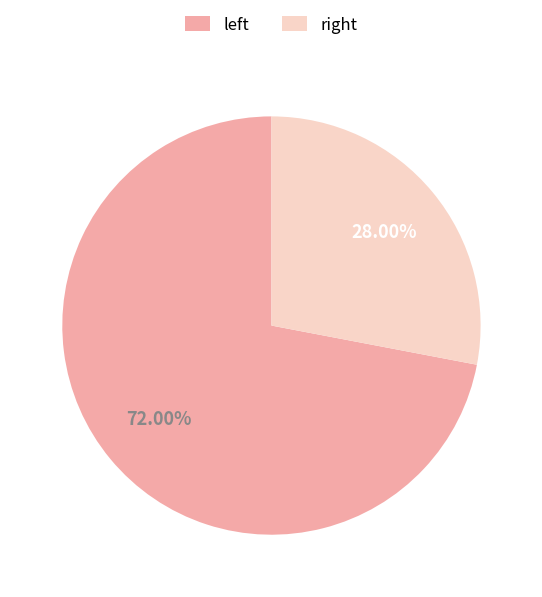

How many slices are in this pie chart?

2